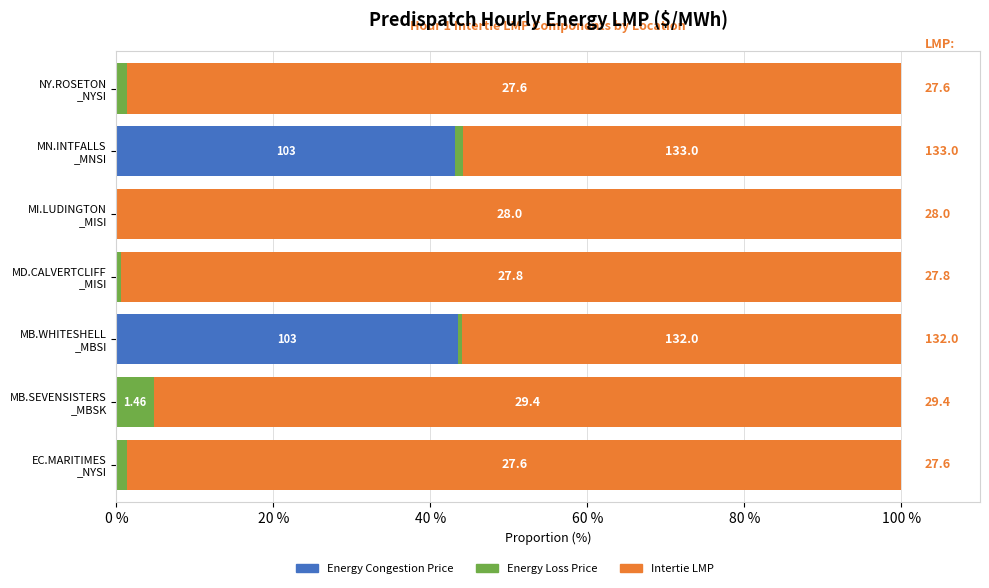

What are all the series names shown in the legend?

Energy Congestion Price, Energy Loss Price, Intertie LMP